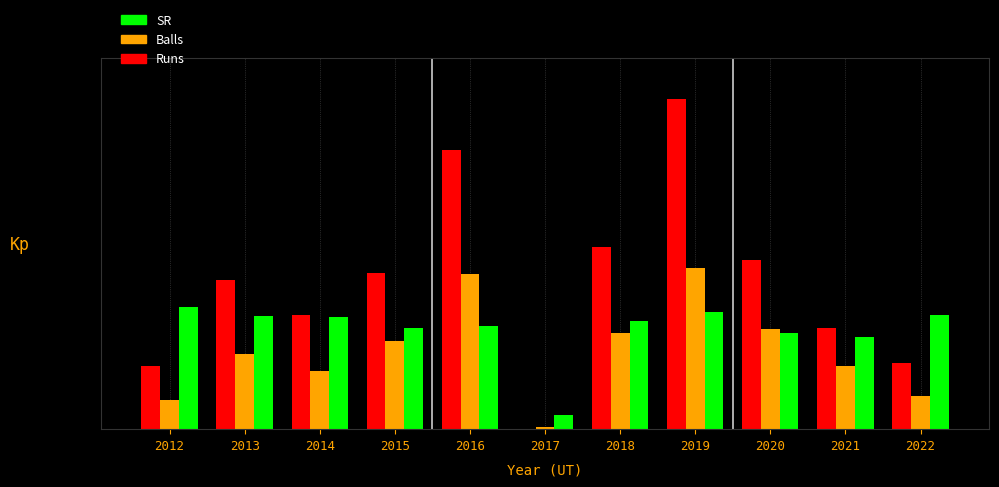

Are the bars grouped side by side (vs. stacked)?

Yes